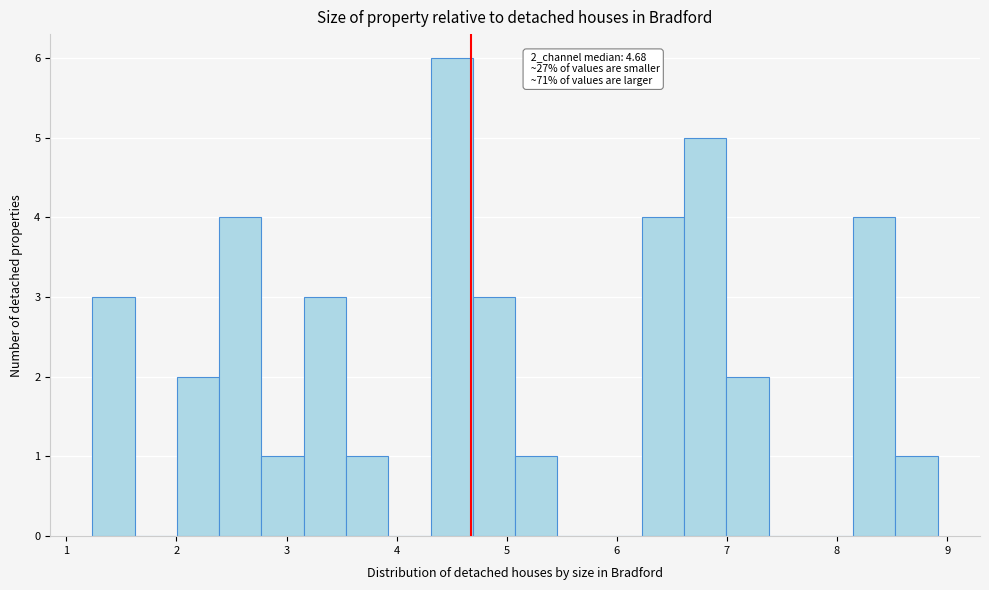

Read against the x-axis, roughly where is the centre of the tallest bar?

4.5